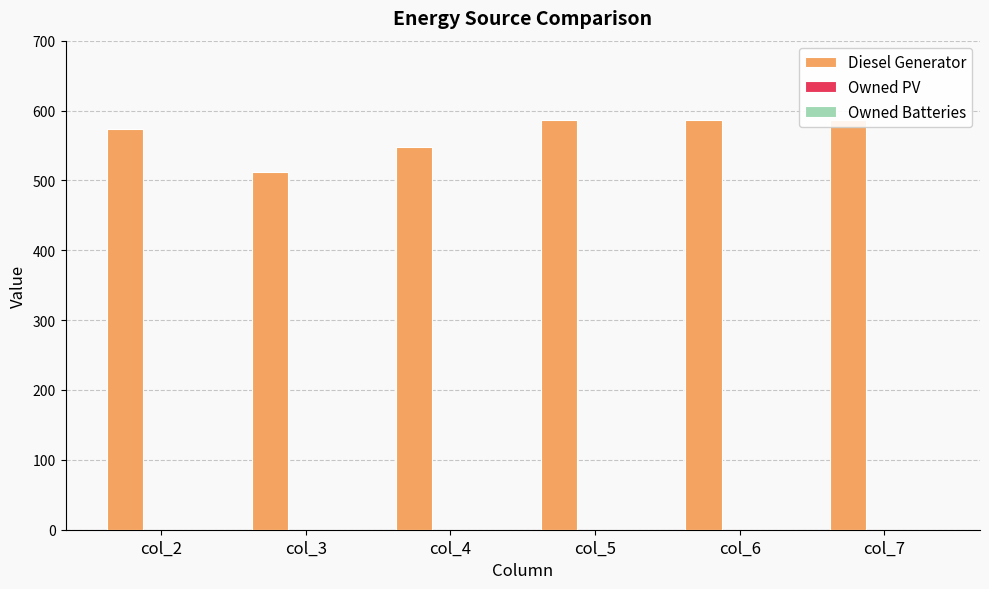

At which label is Diesel Generator closest to 549?

col_4